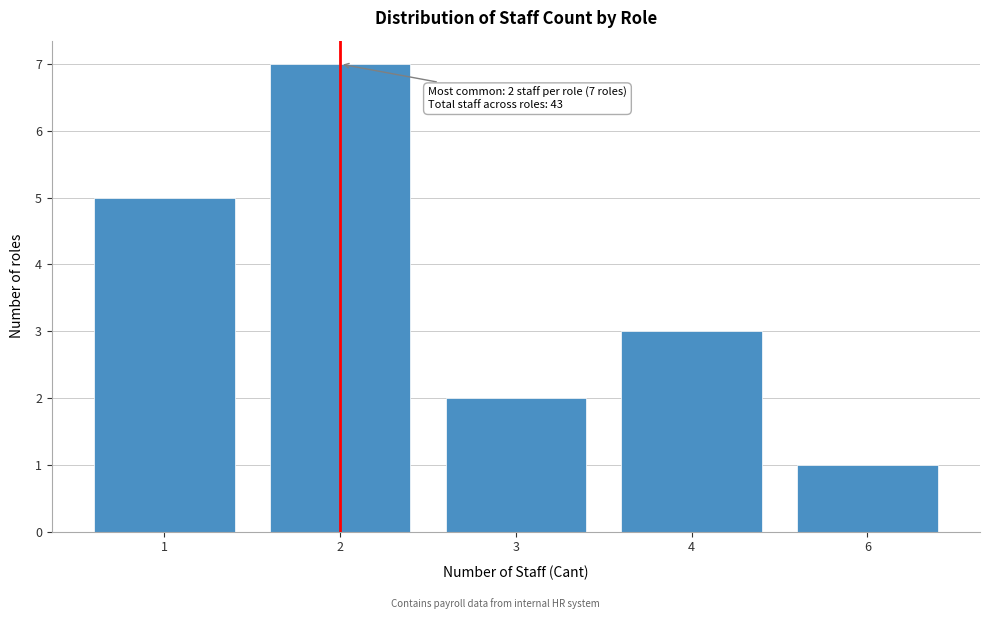

Reading right to left, extract all data points from this chart.

6=1	4=3	3=2	2=7	1=5